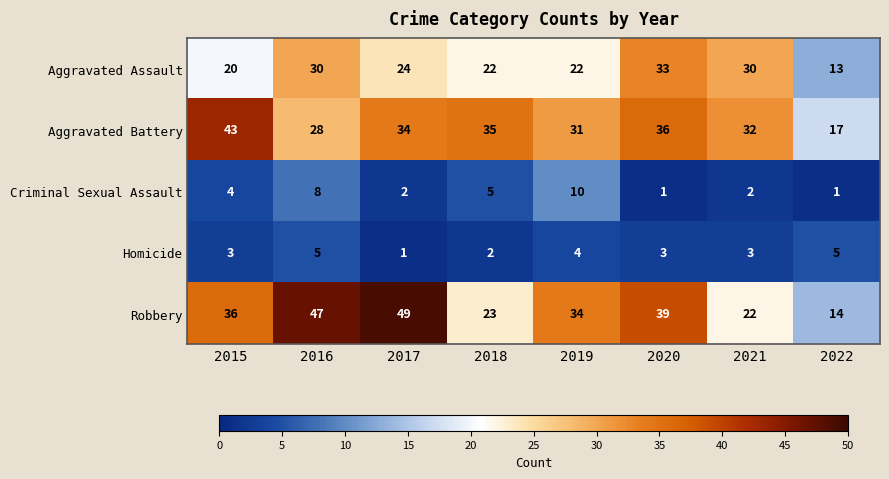

What is the difference between the maximum and minimum values in the Criminal Sexual Assault series?

9